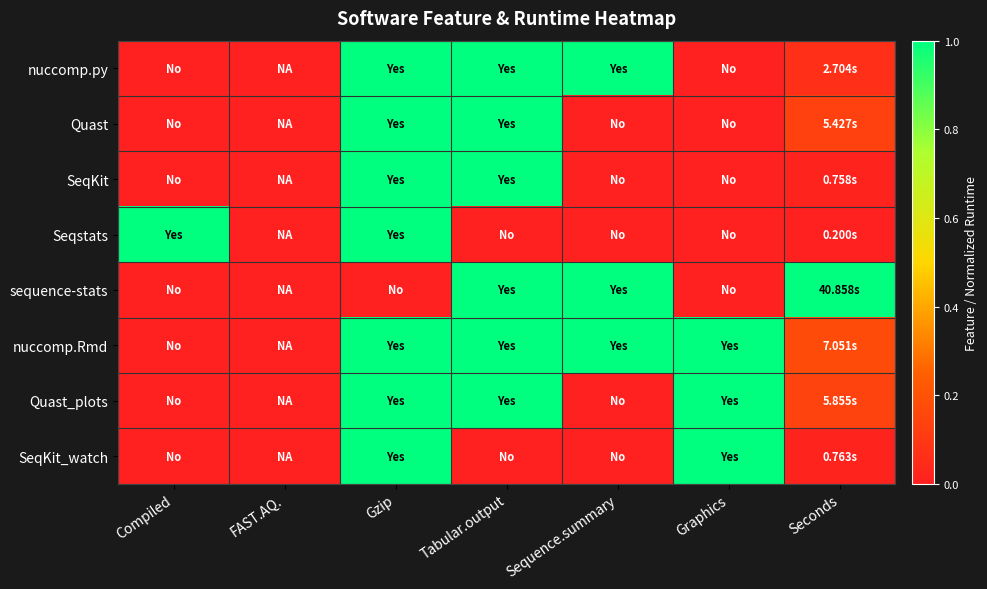

Reading right to left, transcribe all the data shown in this chart.

nuccomp.py: Seconds=0.1	Graphics=0.0	Sequence.summary=1.0	Tabular.output=1.0	Gzip=1.0	FAST.AQ.=0.0	Compiled=0.0
Quast: Seconds=0.1	Graphics=0.0	Sequence.summary=0.0	Tabular.output=1.0	Gzip=1.0	FAST.AQ.=0.0	Compiled=0.0
SeqKit: Seconds=0.0	Graphics=0.0	Sequence.summary=0.0	Tabular.output=1.0	Gzip=1.0	FAST.AQ.=0.0	Compiled=0.0
Seqstats: Seconds=0.0	Graphics=0.0	Sequence.summary=0.0	Tabular.output=0.0	Gzip=1.0	FAST.AQ.=0.0	Compiled=1.0
sequence-stats: Seconds=1.0	Graphics=0.0	Sequence.summary=1.0	Tabular.output=1.0	Gzip=0.0	FAST.AQ.=0.0	Compiled=0.0
nuccomp.Rmd: Seconds=0.2	Graphics=1.0	Sequence.summary=1.0	Tabular.output=1.0	Gzip=1.0	FAST.AQ.=0.0	Compiled=0.0
Quast_plots: Seconds=0.1	Graphics=1.0	Sequence.summary=0.0	Tabular.output=1.0	Gzip=1.0	FAST.AQ.=0.0	Compiled=0.0
SeqKit_watch: Seconds=0.0	Graphics=1.0	Sequence.summary=0.0	Tabular.output=0.0	Gzip=1.0	FAST.AQ.=0.0	Compiled=0.0